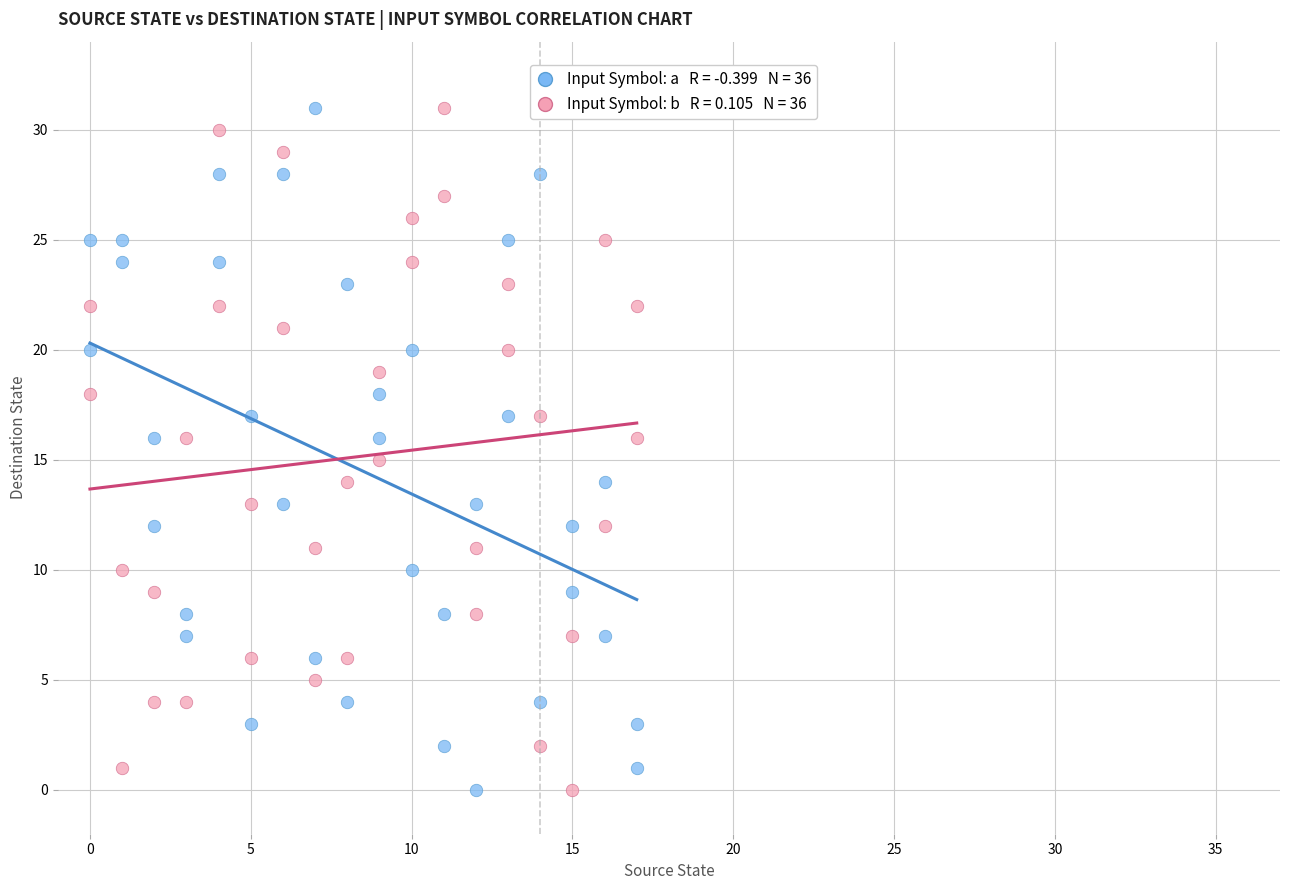

Across all data points, what is the range of X values (max minus min)?

17